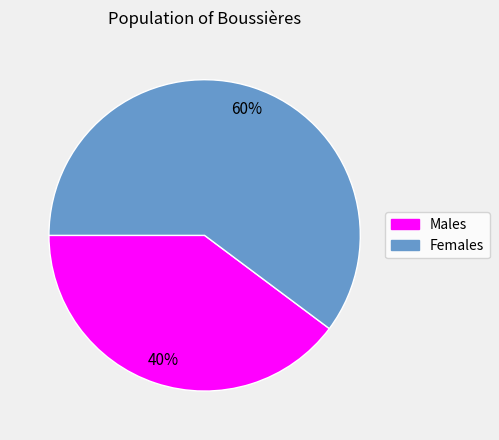

To the nearest percent, what is the average slice percentage?

50%